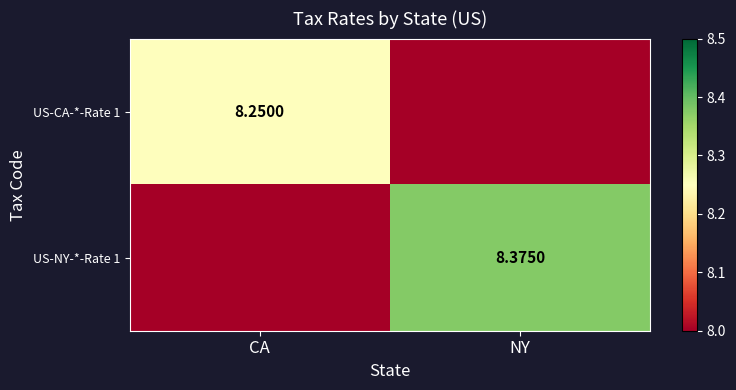

Is the value of US-CA-*-Rate 1 at CA greater than the value of US-NY-*-Rate 1 at NY?

No